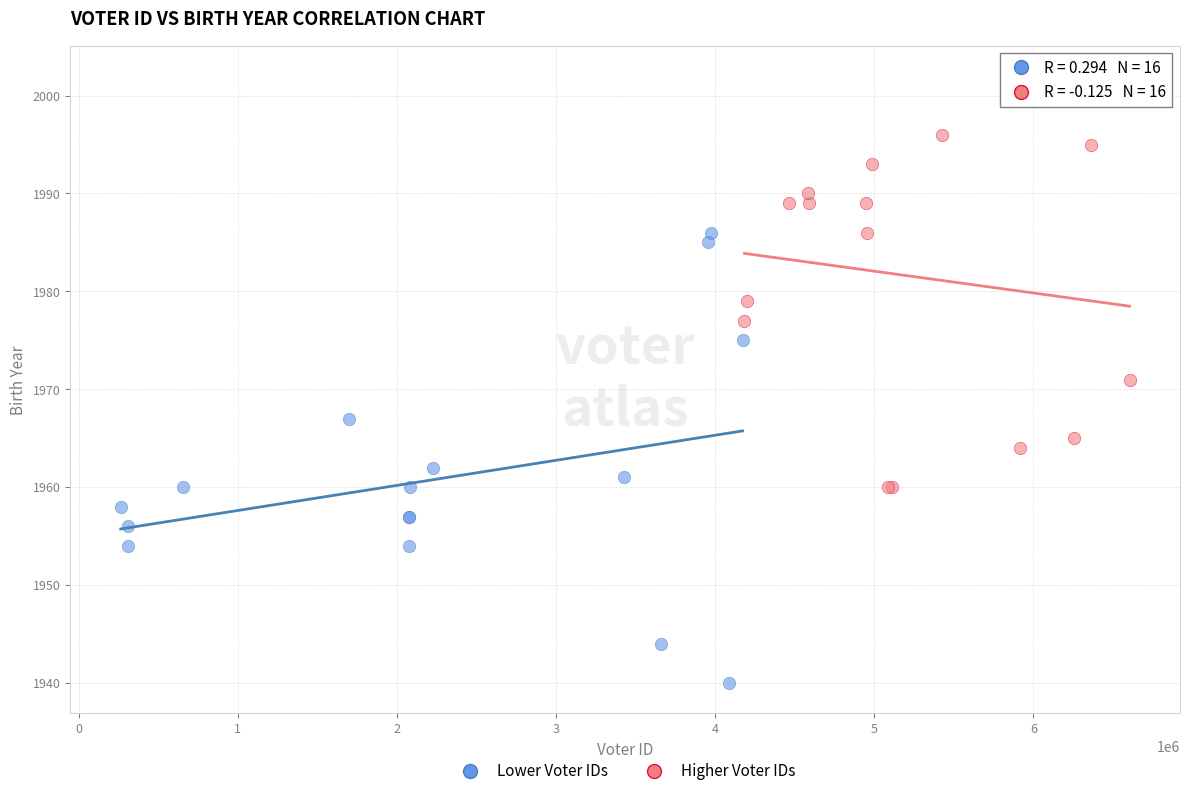

Which series contains the highest Y value?

Higher Voter IDs